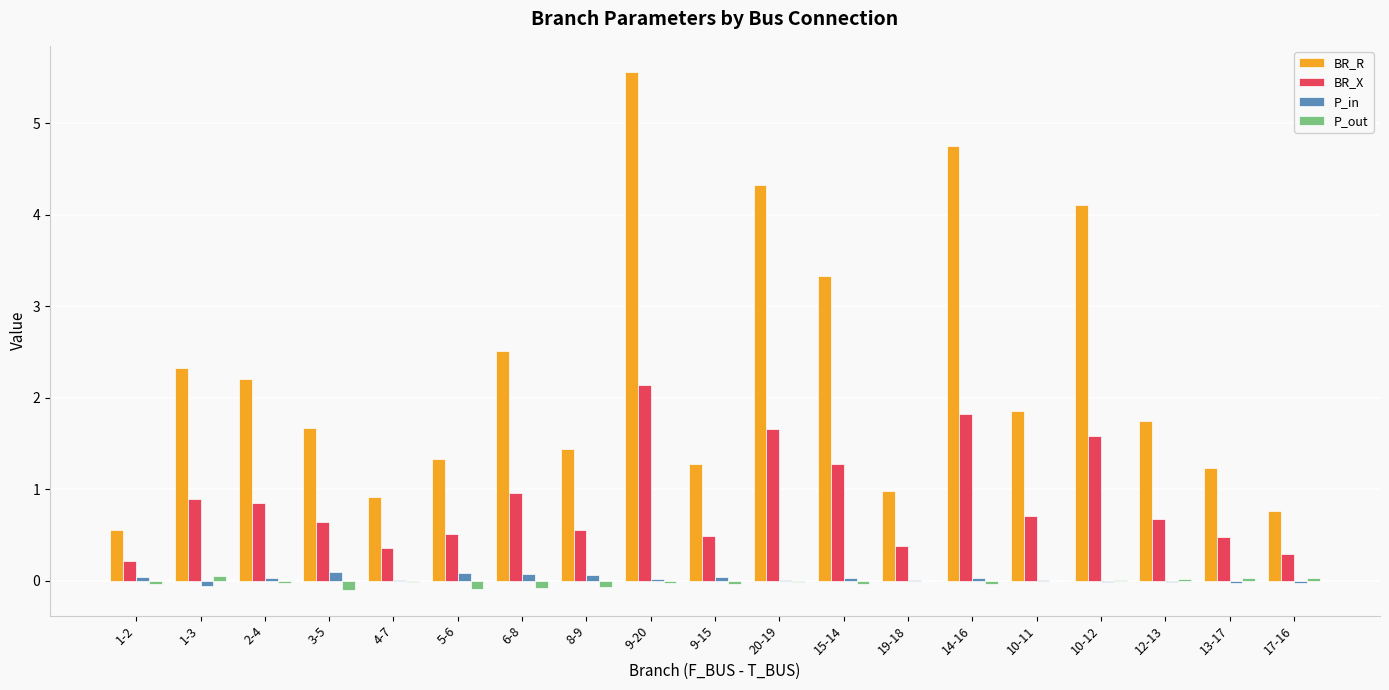

Is the value of BR_R at 9-15 greater than the value of P_out at 13-17?

Yes